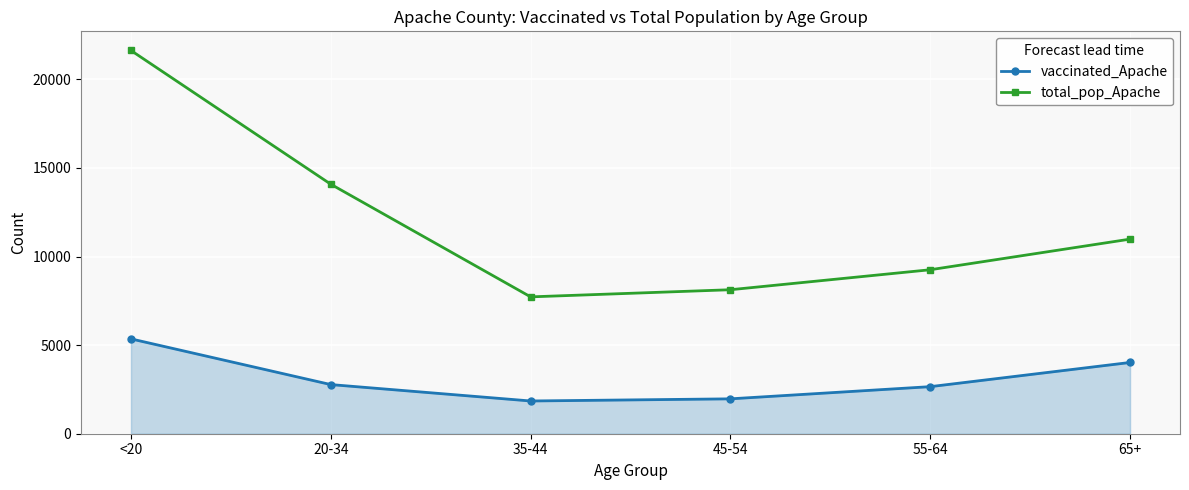

Is it true that vaccinated_Apache equals 6823 at 65+?

False